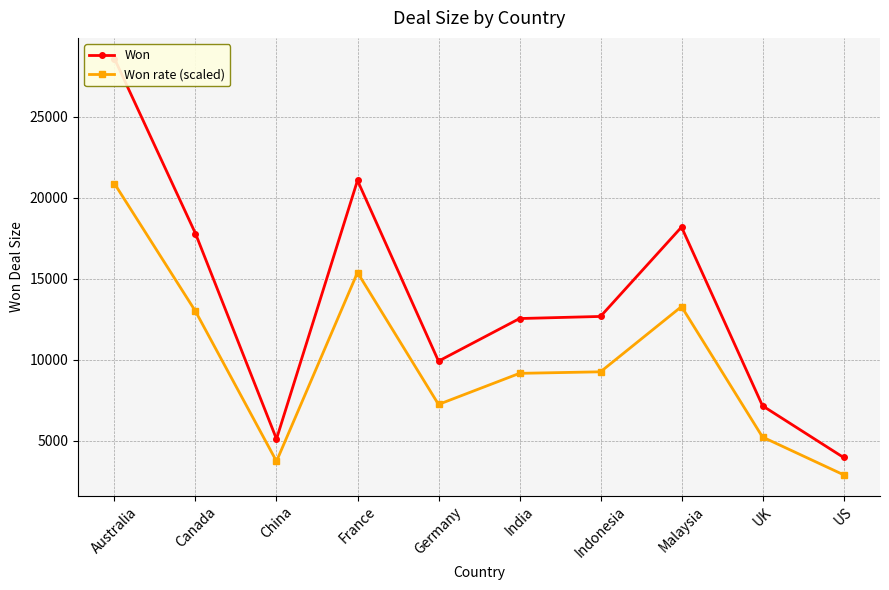

What is the difference between the highest and lowest values at Australia?

7716.8